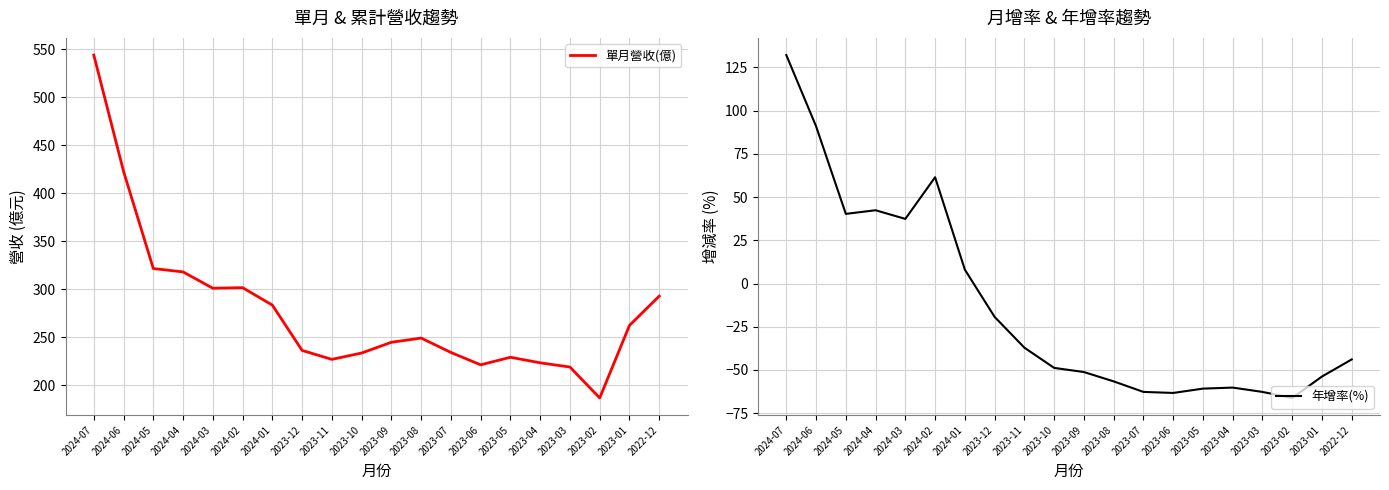

The value of 年增率(%) at 2024-07 is 132.2. True or false?

True